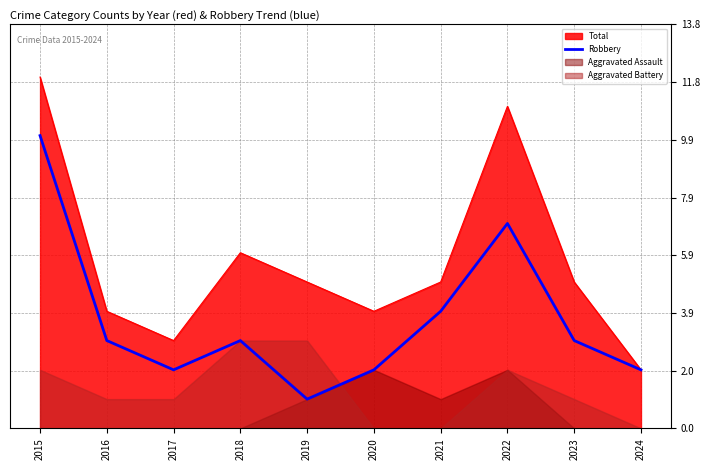

Reading left to right, extract all data points from this chart.

10	3	2	3	1	2	4	7	3	2